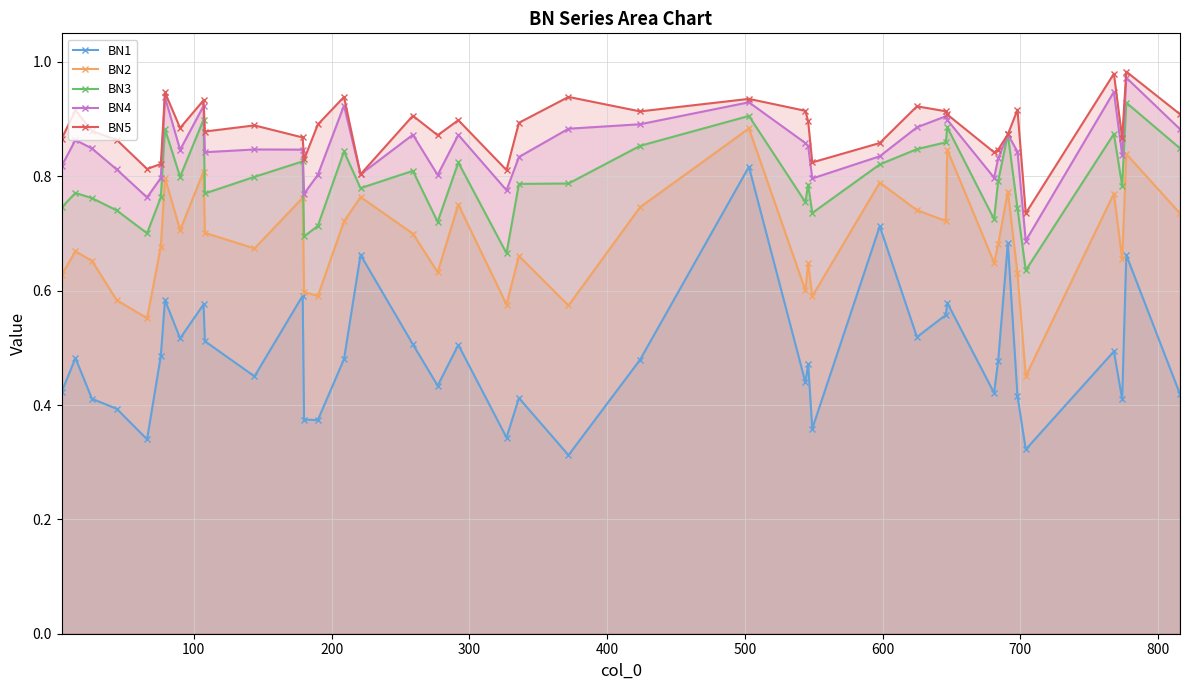

Reading left to right, extract all data points from this chart.

BN1: 0.4	0.5	0.4	0.4	0.3	0.5	0.6	0.5	0.6	0.5	0.5	0.6	0.4	0.4	0.5	0.7	0.5	0.4	0.5	0.3	0.4	0.3	0.5	0.8	0.4	0.5	0.4	0.7	0.5	0.6	0.6	0.4	0.5	0.7	0.4	0.3	0.5	0.4	0.7	0.4
BN2: 0.6	0.7	0.7	0.6	0.6	0.7	0.8	0.7	0.8	0.7	0.7	0.8	0.6	0.6	0.7	0.8	0.7	0.6	0.8	0.6	0.7	0.6	0.7	0.9	0.6	0.6	0.6	0.8	0.7	0.7	0.8	0.6	0.7	0.8	0.6	0.5	0.8	0.7	0.8	0.7
BN3: 0.7	0.8	0.8	0.7	0.7	0.8	0.9	0.8	0.9	0.8	0.8	0.8	0.7	0.7	0.8	0.8	0.8	0.7	0.8	0.7	0.8	0.8	0.9	0.9	0.8	0.8	0.7	0.8	0.8	0.9	0.9	0.7	0.8	0.9	0.7	0.6	0.9	0.8	0.9	0.8
BN4: 0.8	0.9	0.8	0.8	0.8	0.8	0.9	0.8	0.9	0.8	0.8	0.8	0.8	0.8	0.9	0.8	0.9	0.8	0.9	0.8	0.8	0.9	0.9	0.9	0.9	0.9	0.8	0.8	0.9	0.9	0.9	0.8	0.8	0.9	0.8	0.7	0.9	0.8	1.0	0.9
BN5: 0.9	0.9	0.9	0.9	0.8	0.8	0.9	0.9	0.9	0.9	0.9	0.9	0.8	0.9	0.9	0.8	0.9	0.9	0.9	0.8	0.9	0.9	0.9	0.9	0.9	0.9	0.8	0.9	0.9	0.9	0.9	0.8	0.8	0.9	0.9	0.7	1.0	0.9	1.0	0.9